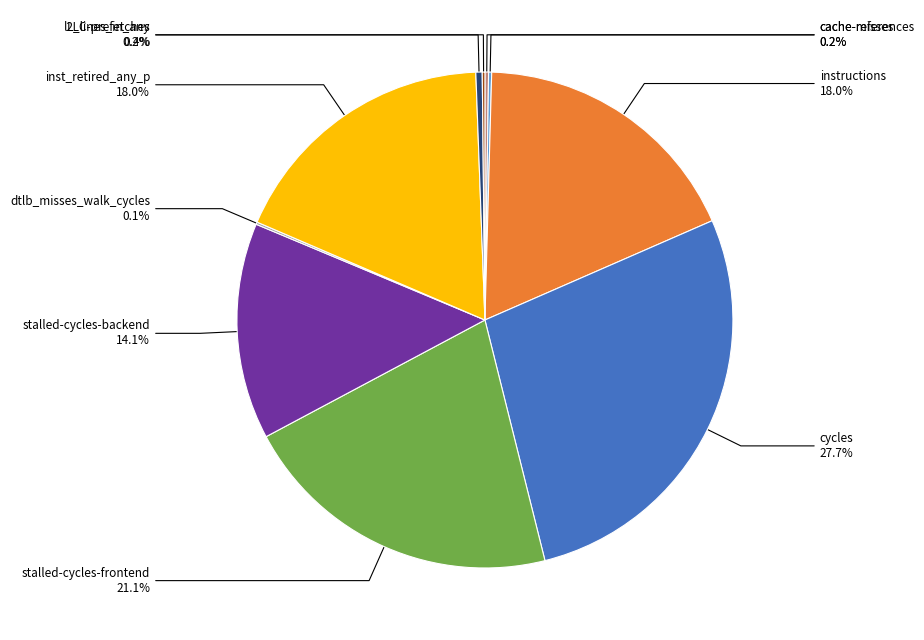

What is the ratio of the value at stalled-cycles-frontend to the value at l2_lines_in_any?

51.1